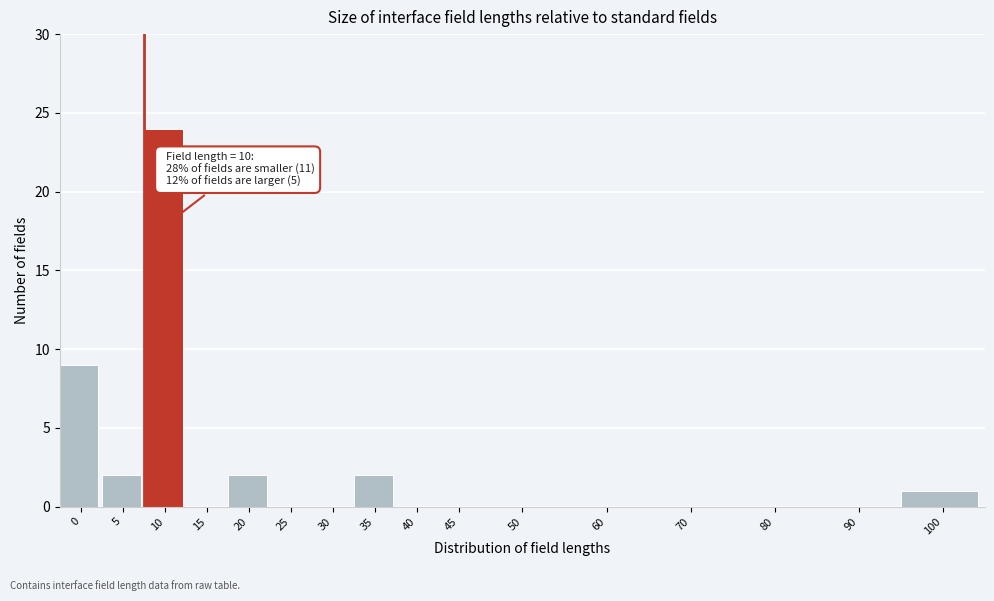

Reading right to left, transcribe all the data shown in this chart.

100=1	90=0	80=0	70=0	60=0	50=0	45=0	40=0	35=2	30=0	25=0	20=2	15=0	10=24	5=2	0=9